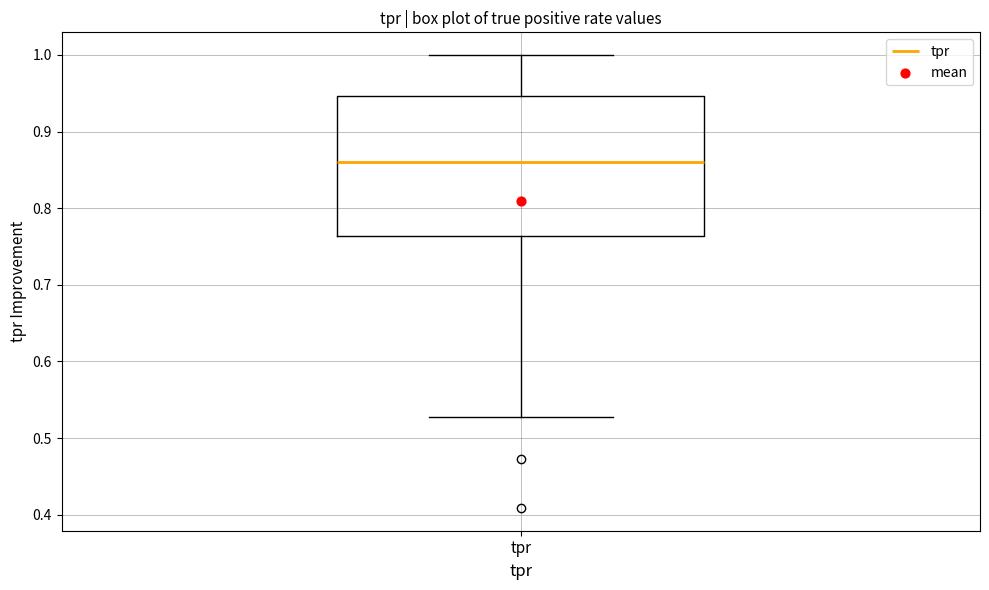

Transcribe this box plot: give where the median line is, the range the box spans, and where the two whiskers end, as read against the y-axis. The values are not printed on the chart, so give them approximately, as read against the axis.

median 0.86, box 0.76 to 0.95, whiskers 0.53 to 1.00